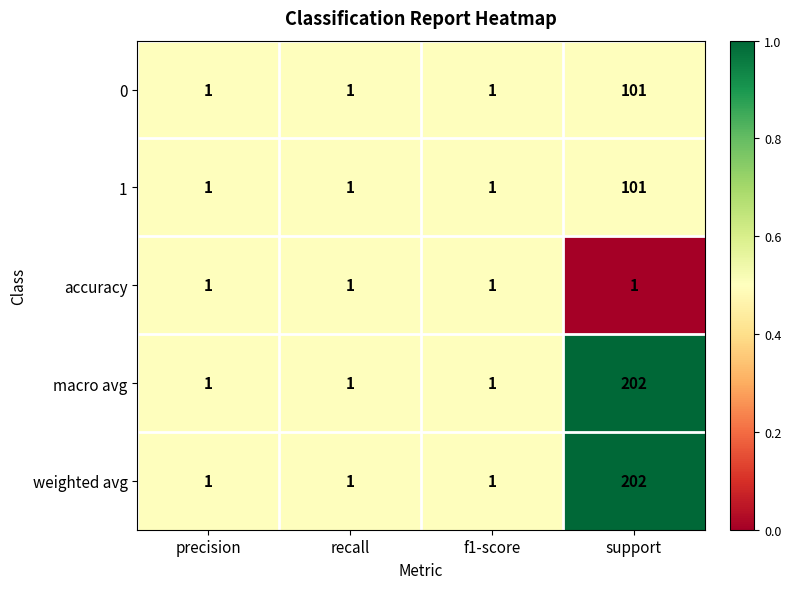

Reading left to right, what are all the values shown in this chart?

0: 1	1	1	101
1: 1	1	1	101
accuracy: 1	1	1	1
macro avg: 1	1	1	202
weighted avg: 1	1	1	202